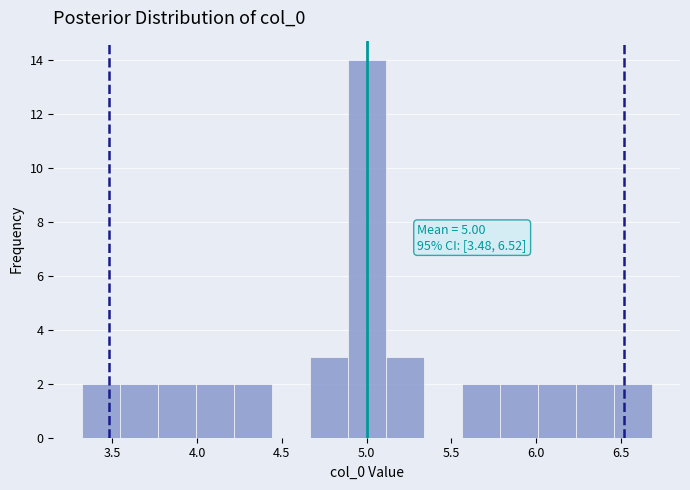

Which range on the x-axis has the tallest bar?

4.90 to 5.10